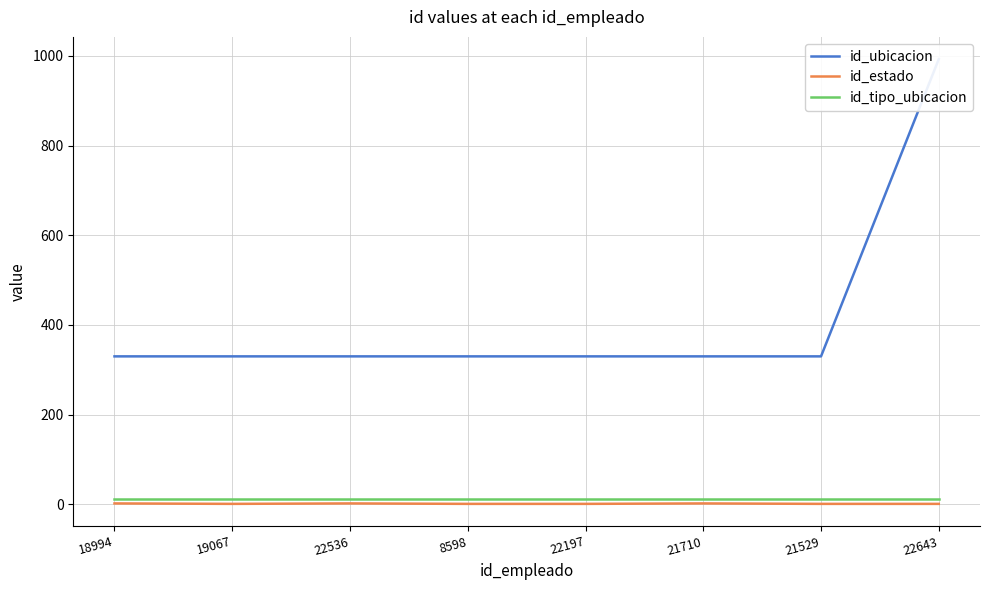

True or false: id_ubicacion and id_tipo_ubicacion cross at least once.

False